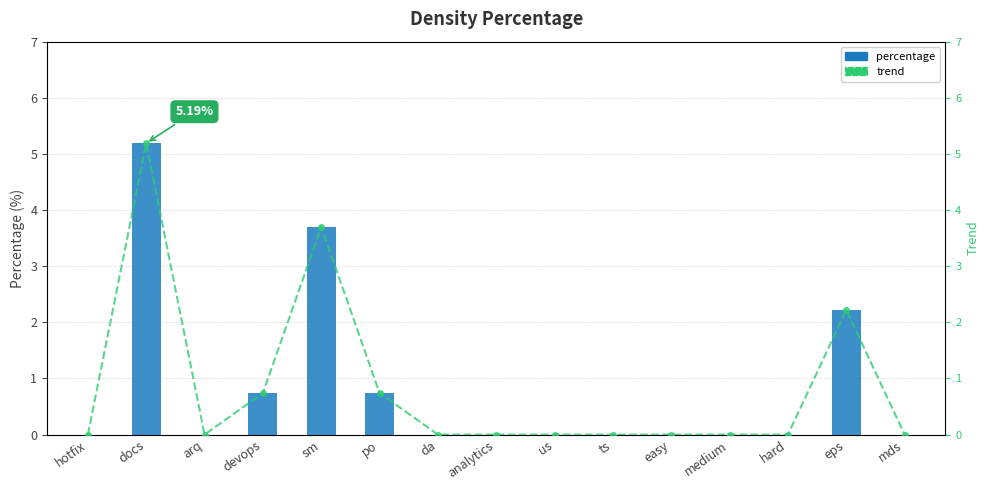

At how many categories does at least one series exceed 1?

3